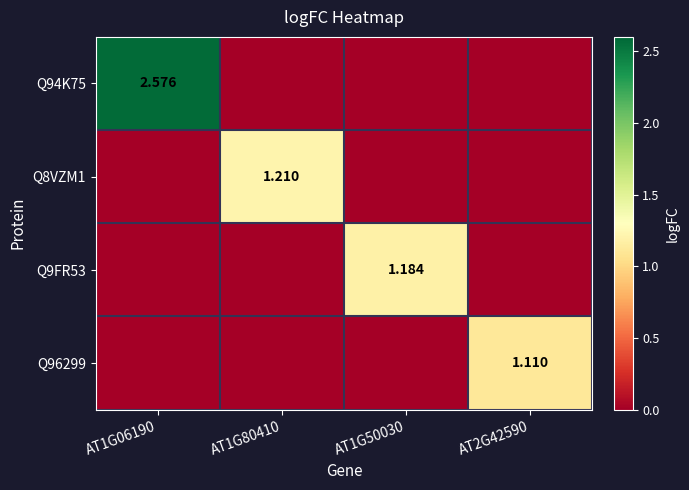

List the series in order of their peak value, highest first.

Q94K75, Q8VZM1, Q9FR53, Q96299